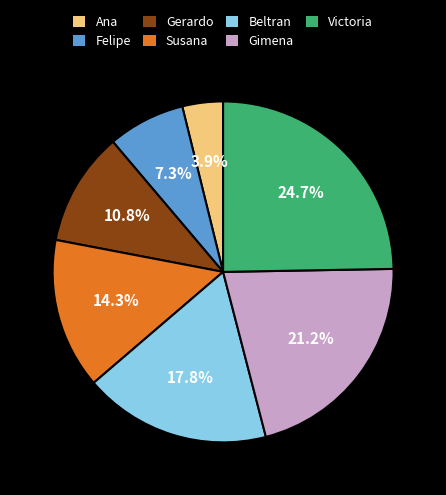

Which has a higher value, Beltran or Felipe?

Beltran